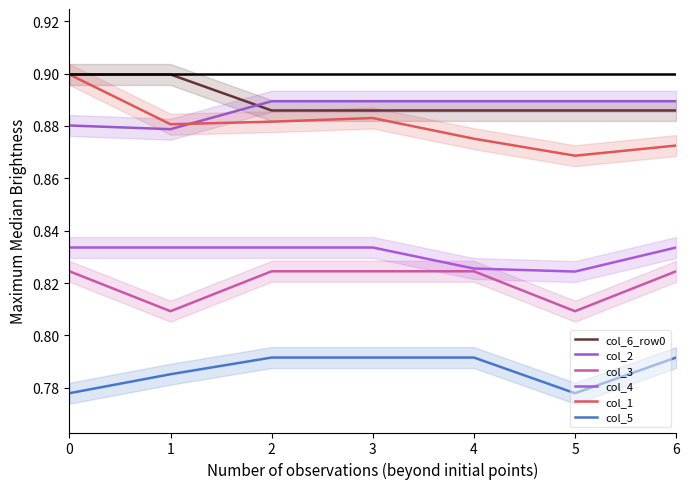

What is the value of the col_4 point at the 5th from the left?

0.8